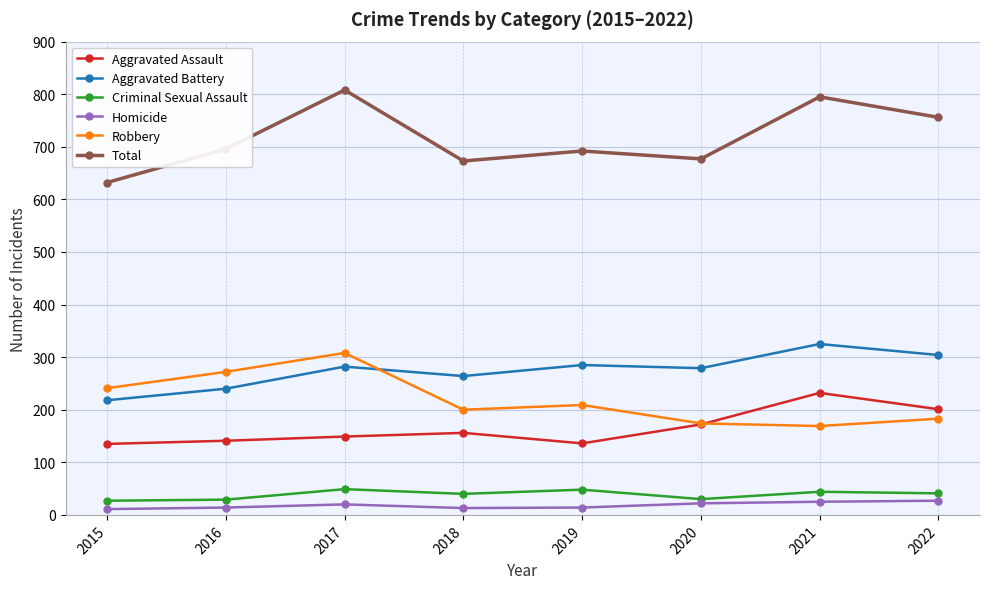

True or false: Aggravated Assault and Homicide cross at least once.

False